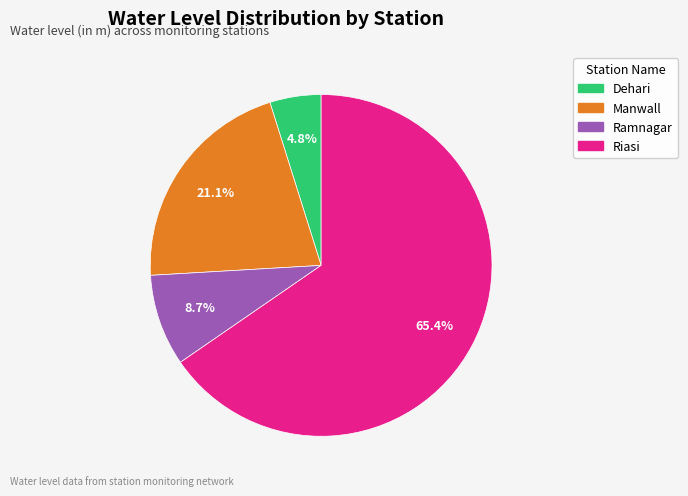

What portion of the pie excludes Ramnagar?

91.3%